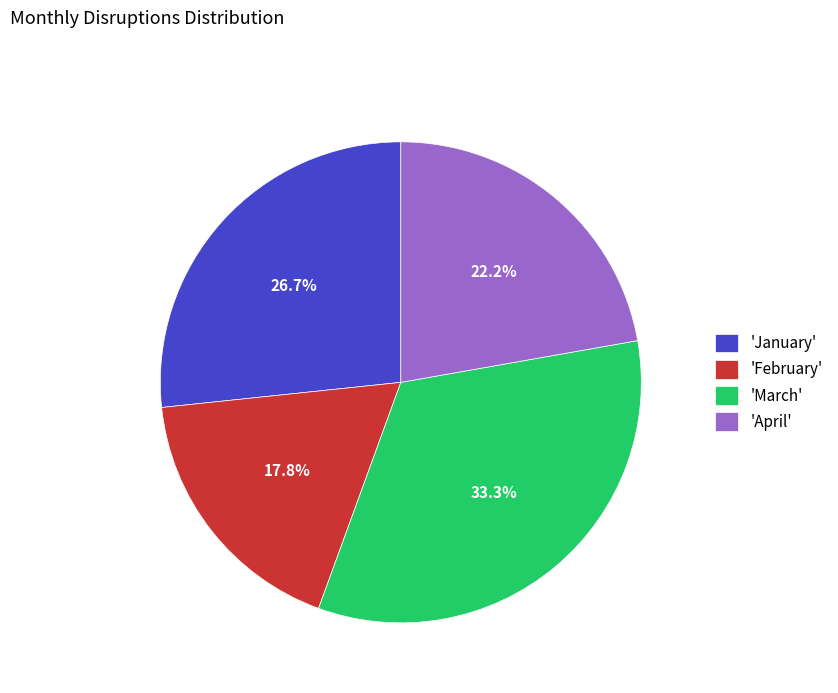

What is the ratio of the value at 'January' to the value at 'February'?

1.5